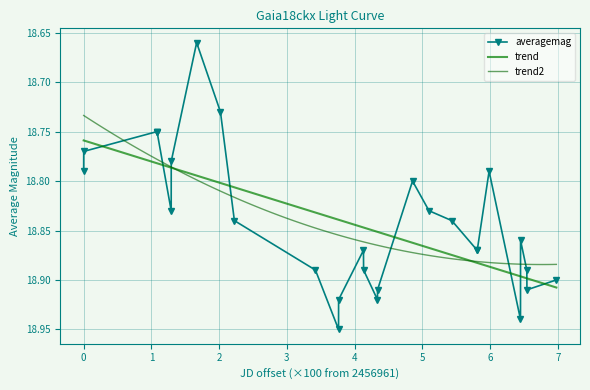

How many interior local valleys (lower than both neighbors) does the data have?

5